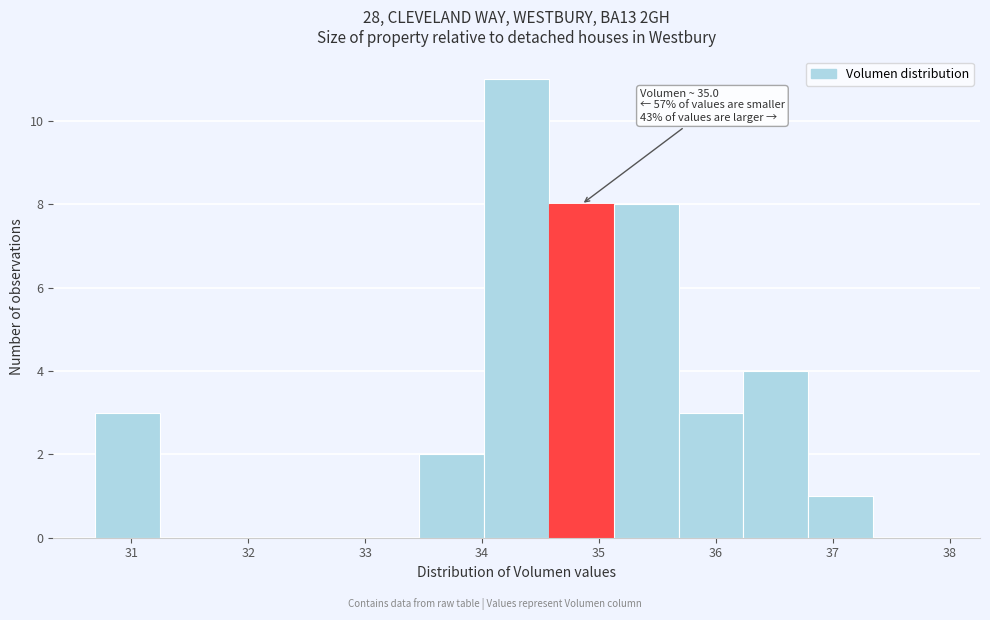

Which range on the x-axis has the tallest bar?

34.0 to 34.6